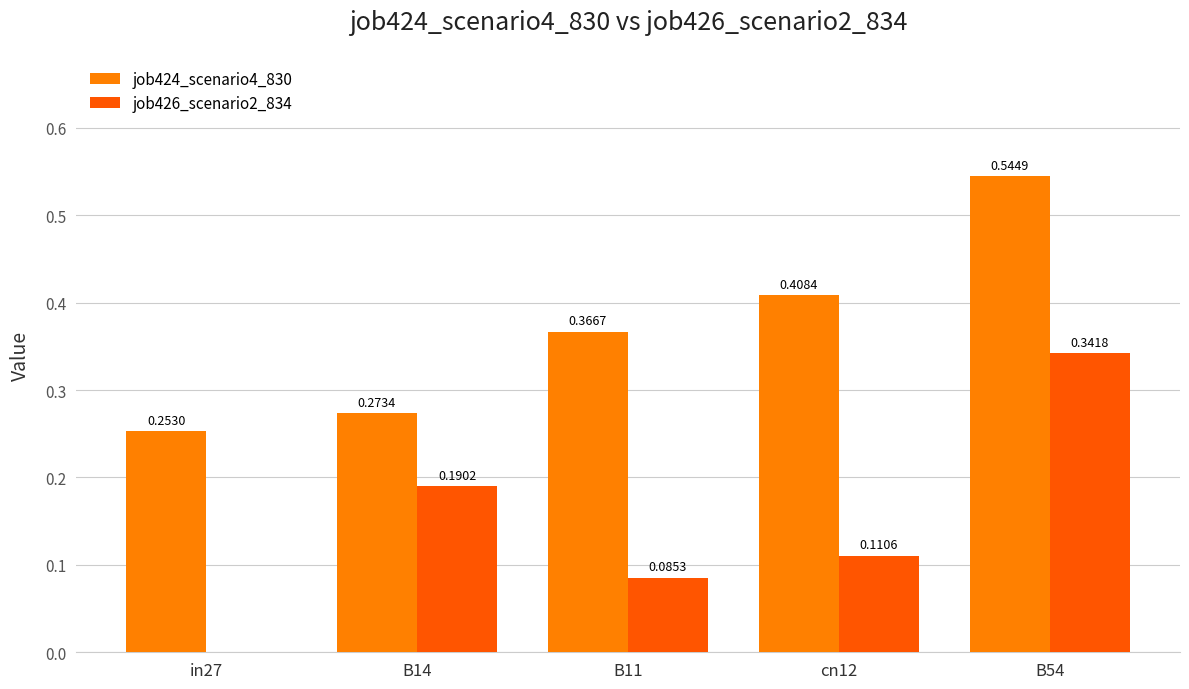

Between in27 and B14, which series saw the biggest shift?

job426_scenario2_834